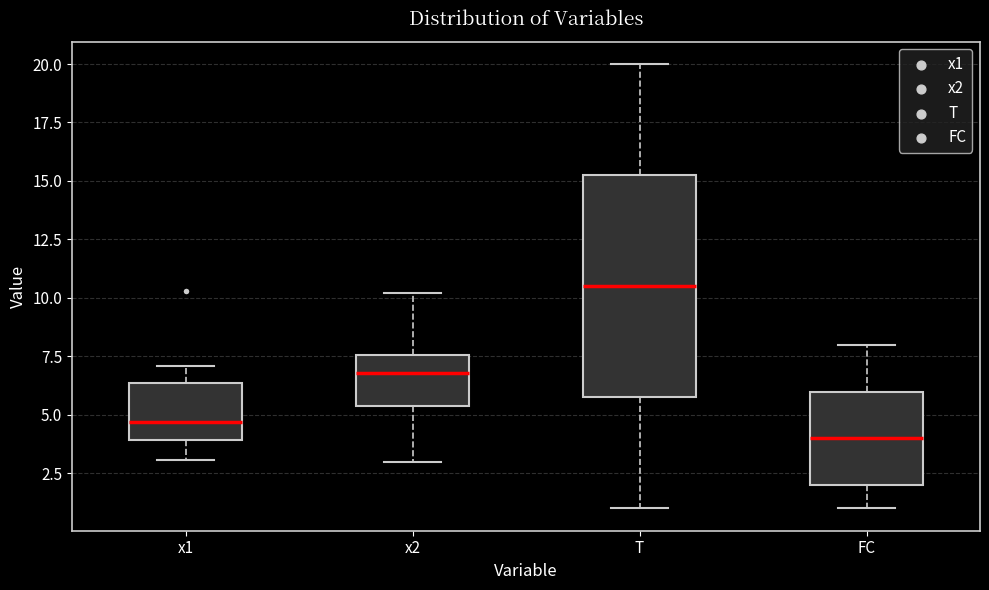

Where does the lower whisker of the box for FC end on the y-axis? The values are not printed on the chart, so give them approximately, as read against the axis.

1.0